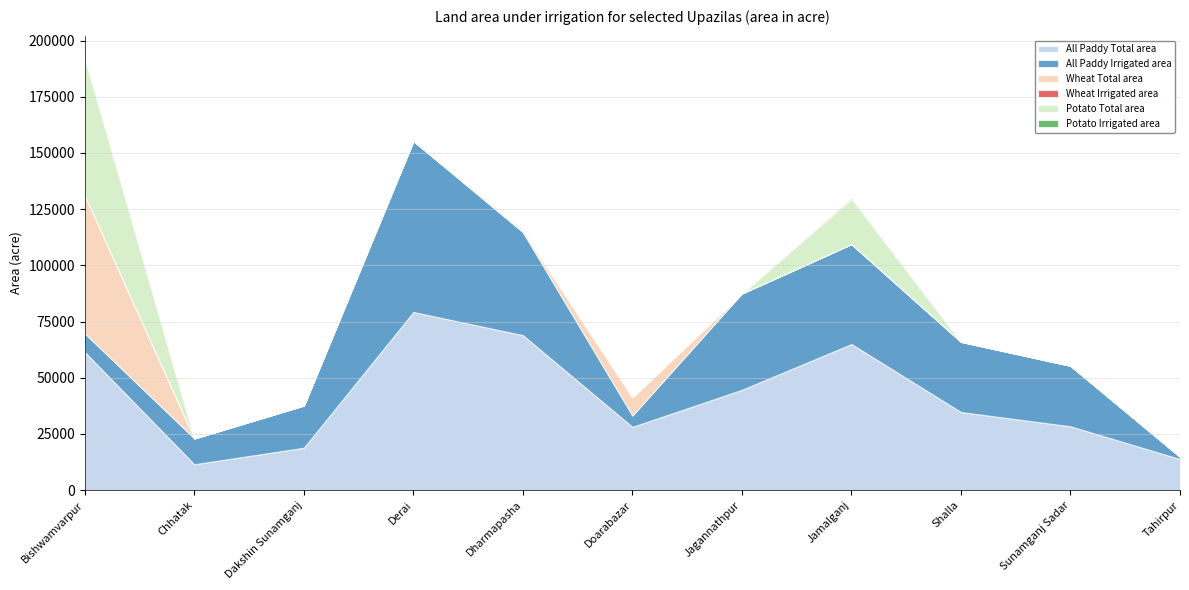

Which series has the widest spread of values?

All Paddy Irrigated area